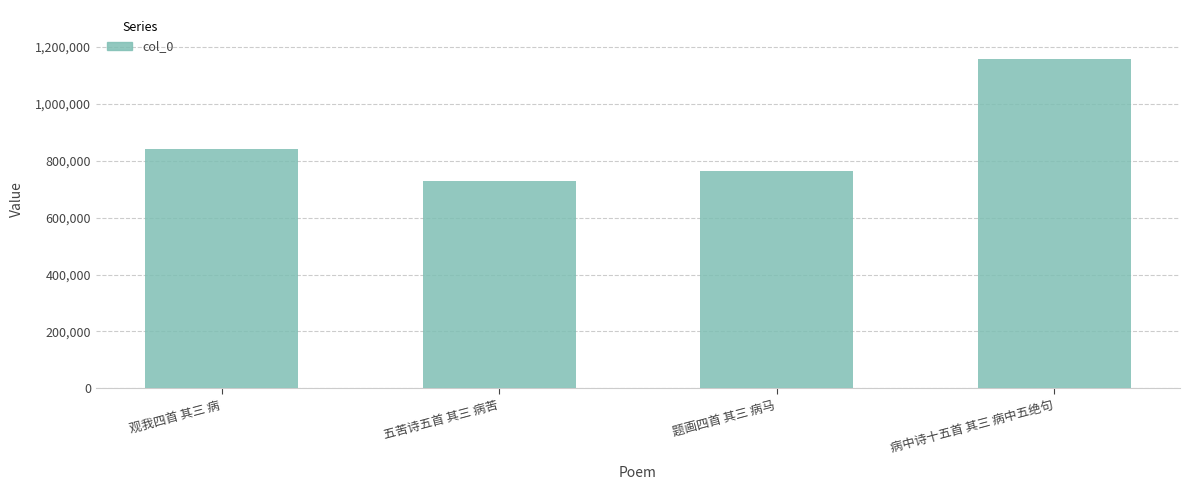

Rank the categories by value from highest to lowest.

病中诗十五首 其三 病中五绝句, 观我四首 其三 病, 题画四首 其三 病马, 五苦诗五首 其三 病苦